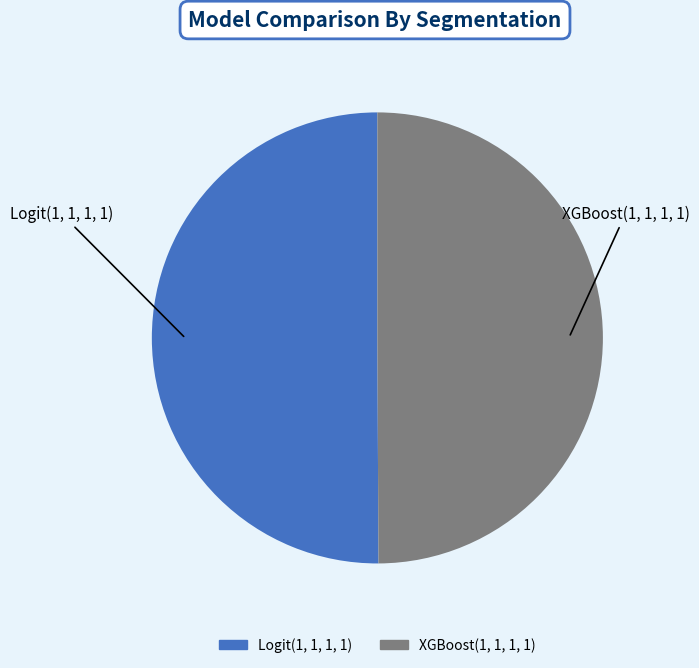

Count the number of slices in the pie.

2